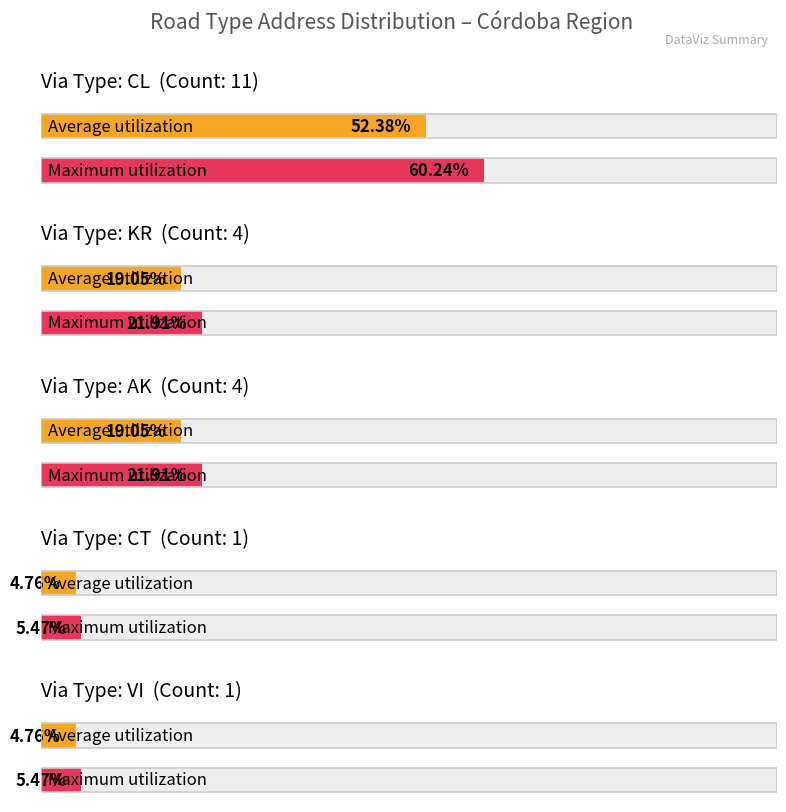

What is the change in value from AK to CT?

-3